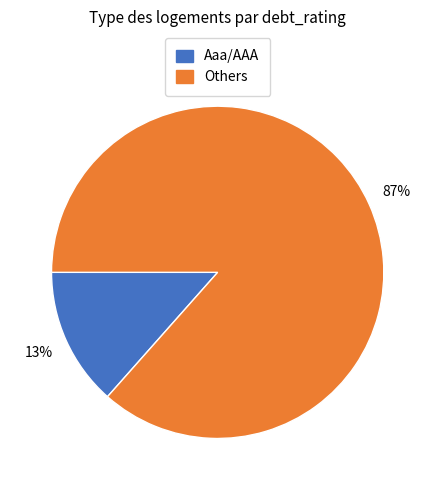

Does any single category account for the majority?

Yes